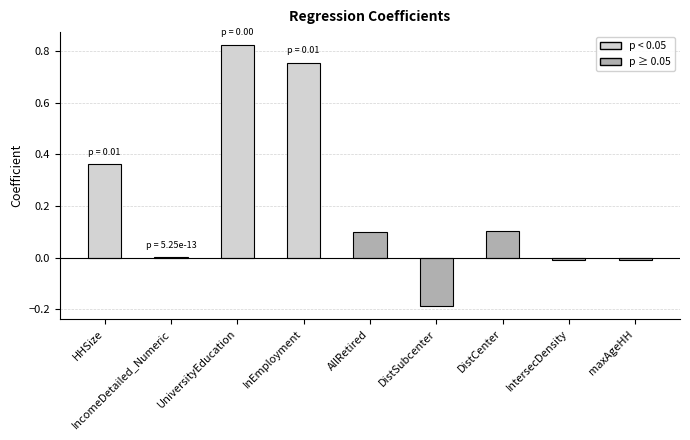

What is the sum of all values?

1.9